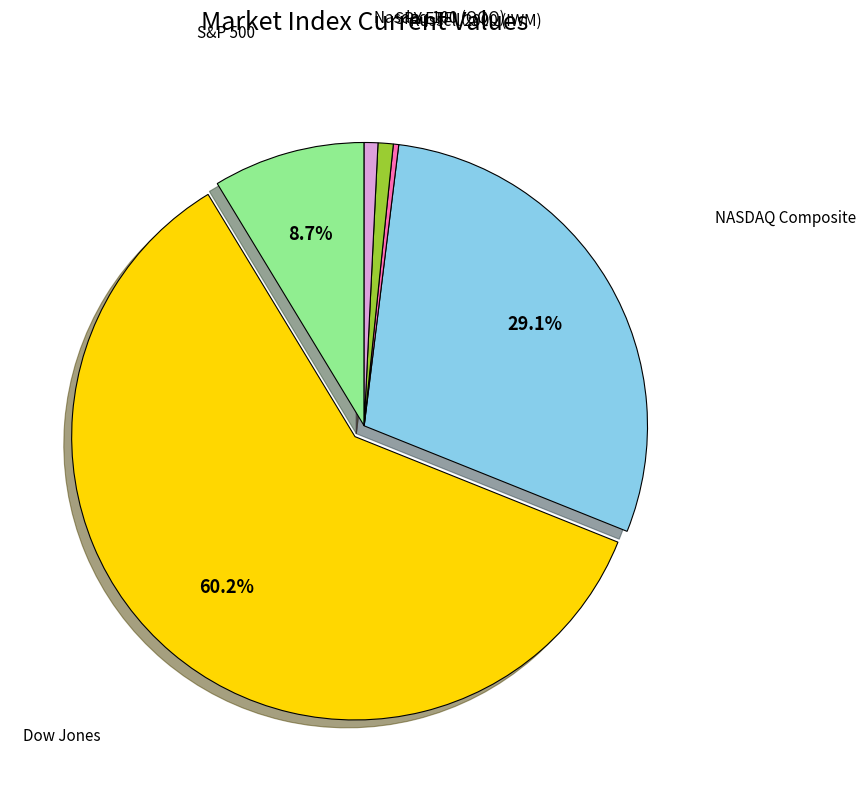

Is there a majority slice in this chart?

Yes